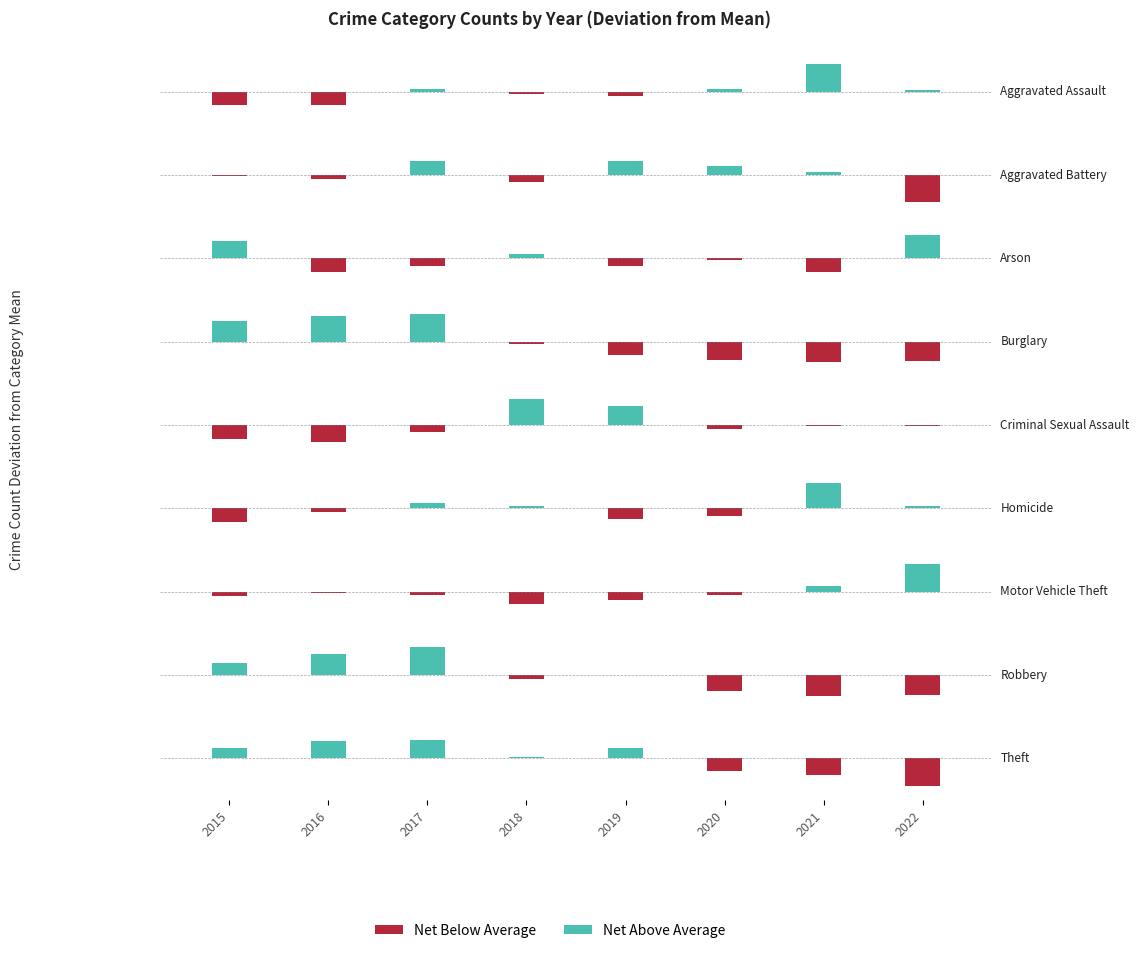

At how many categories does at least one series exceed -101?

8